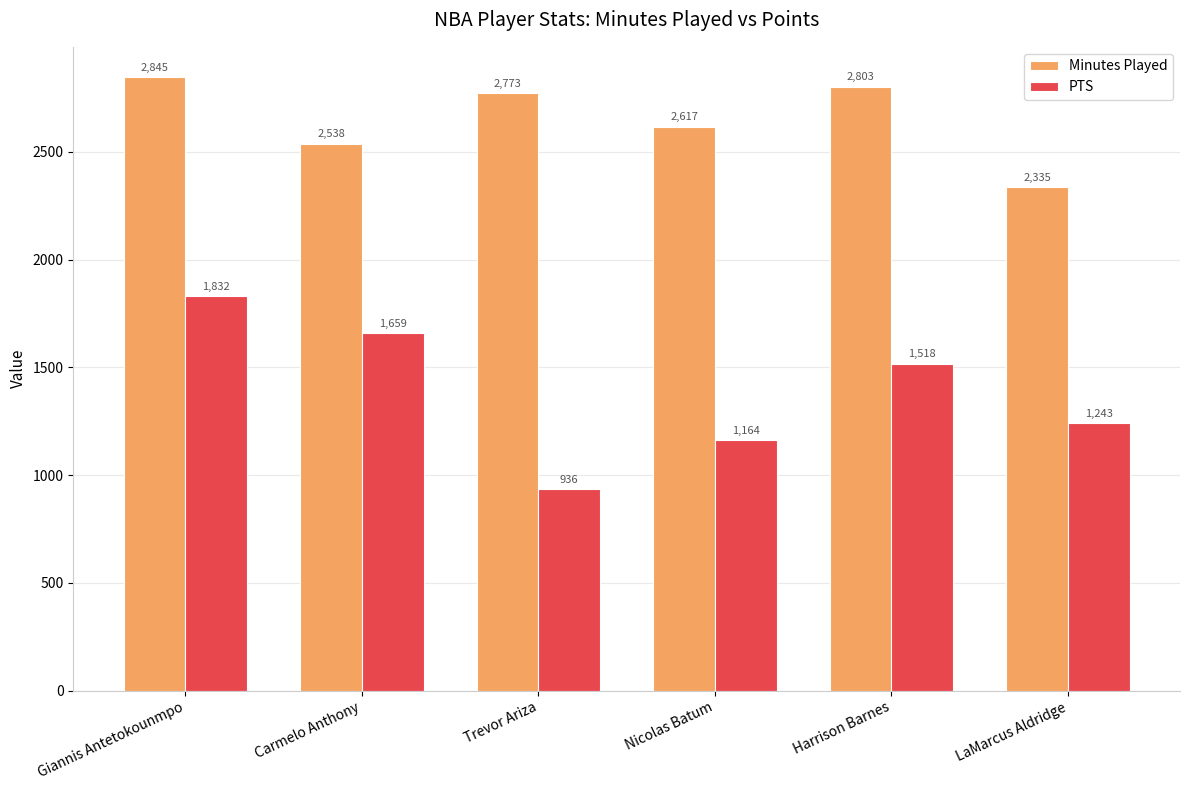

Between Carmelo Anthony and Harrison Barnes, which series saw the biggest shift?

Minutes Played